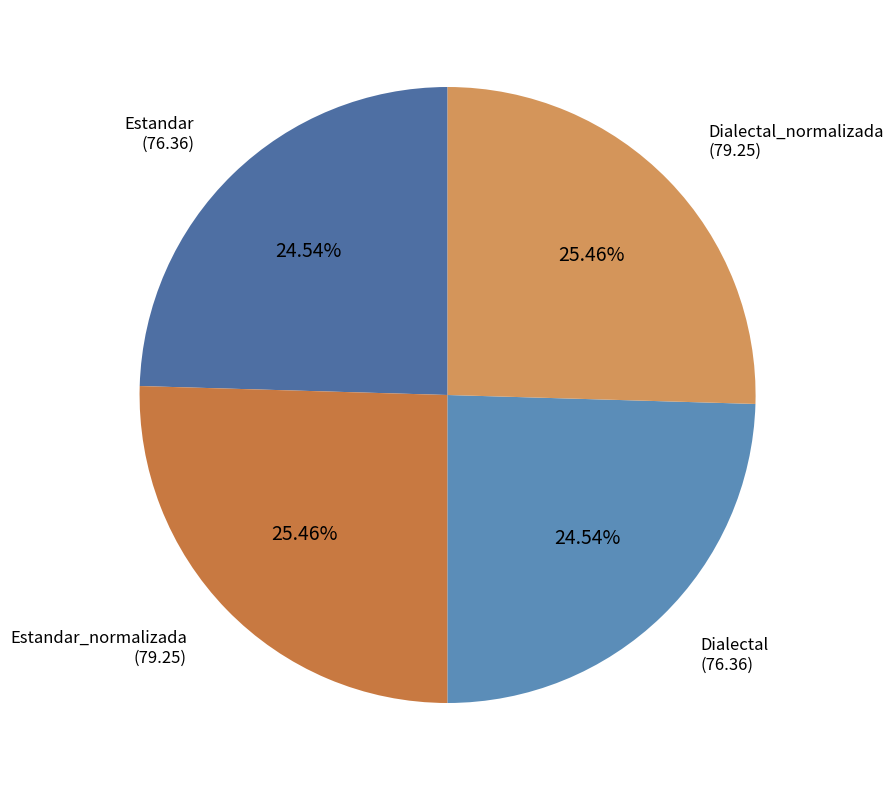

How many slices are in this pie chart?

4